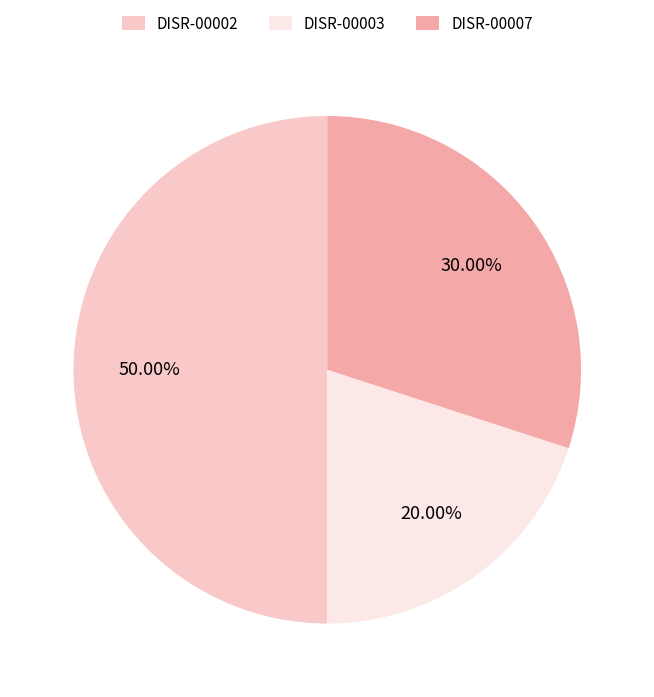

To the nearest percent, what is the difference between the DISR-00007 and DISR-00002 slice percentages?

20%